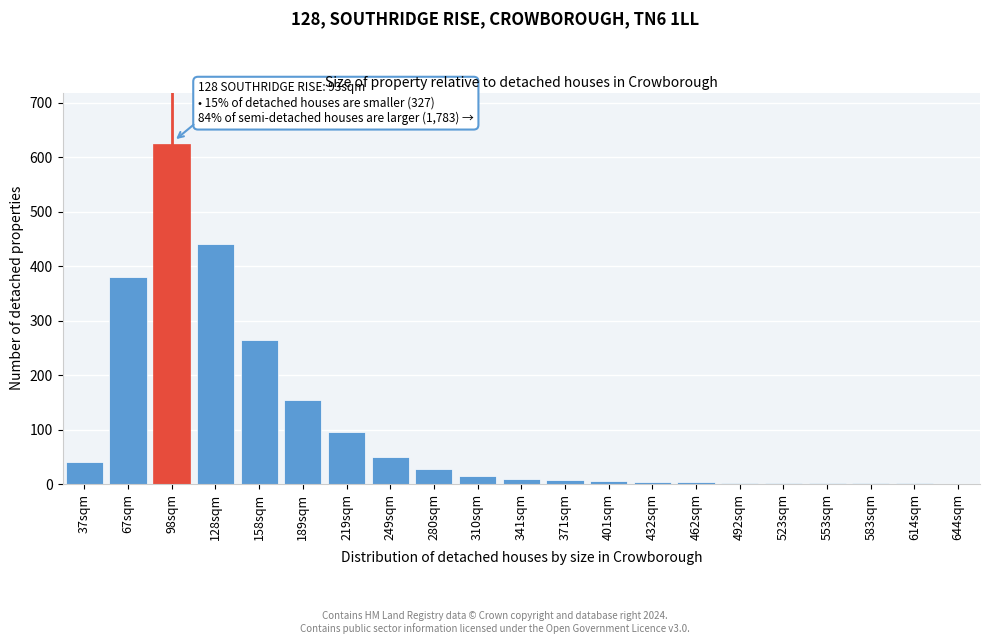

At which label is the value closest to 312?

158sqm